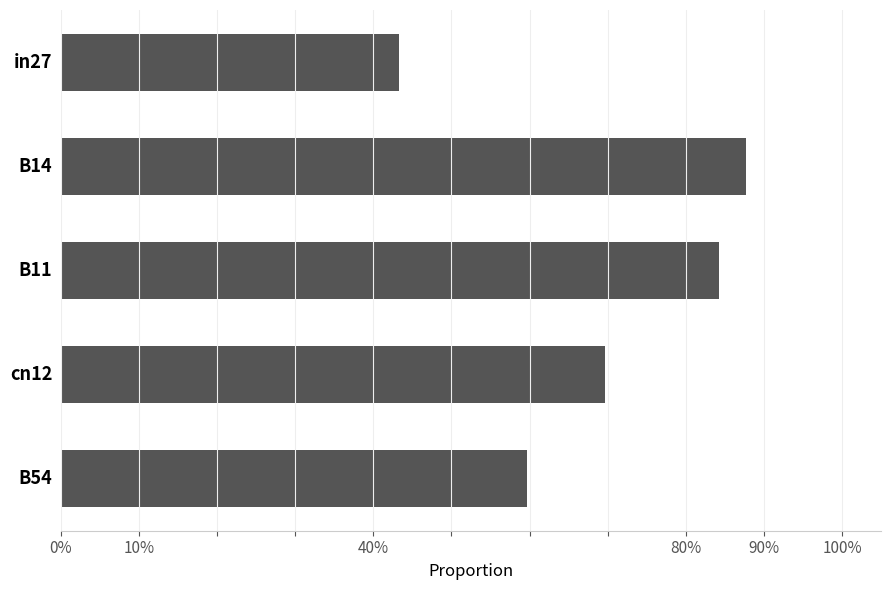

Are the bars horizontal?

Yes